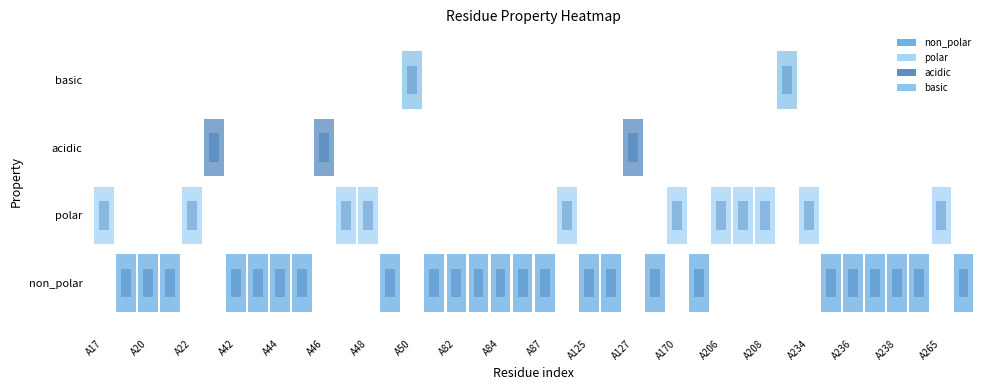

At which category is the sum across all series the highest?

A17